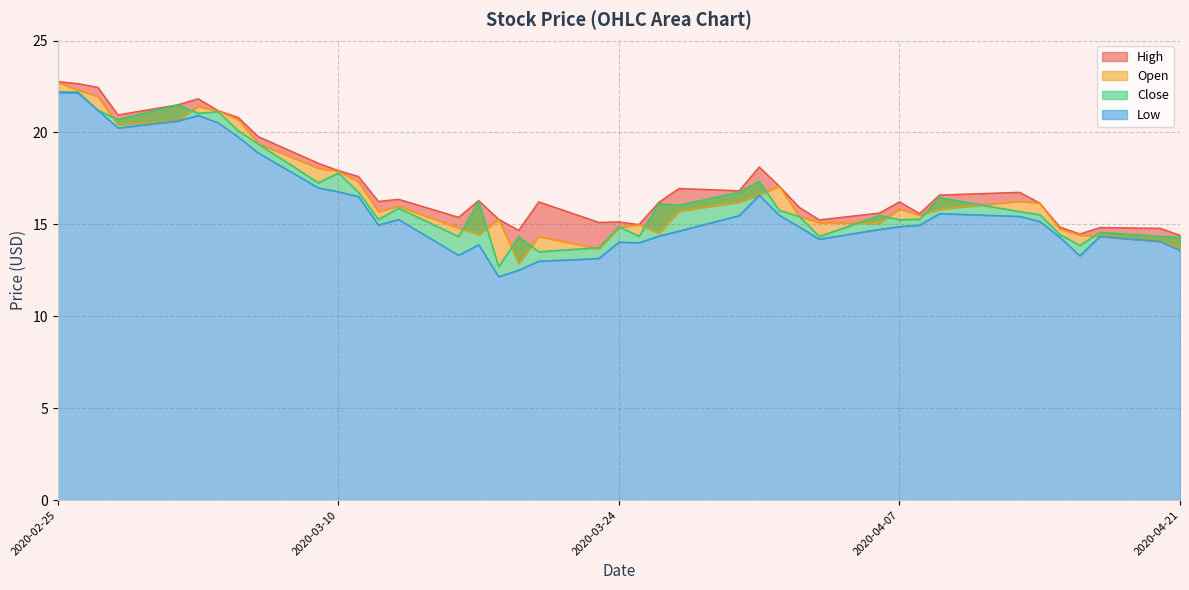

In Low, how many points are higher than both neighbors (excluding endpoints)?

7